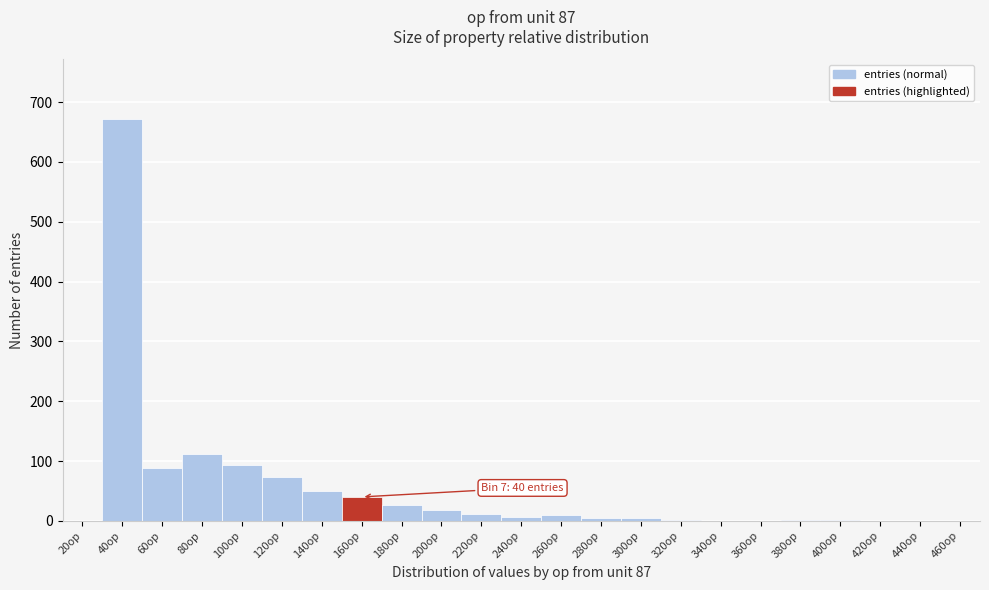

What is the greatest value displayed?

671